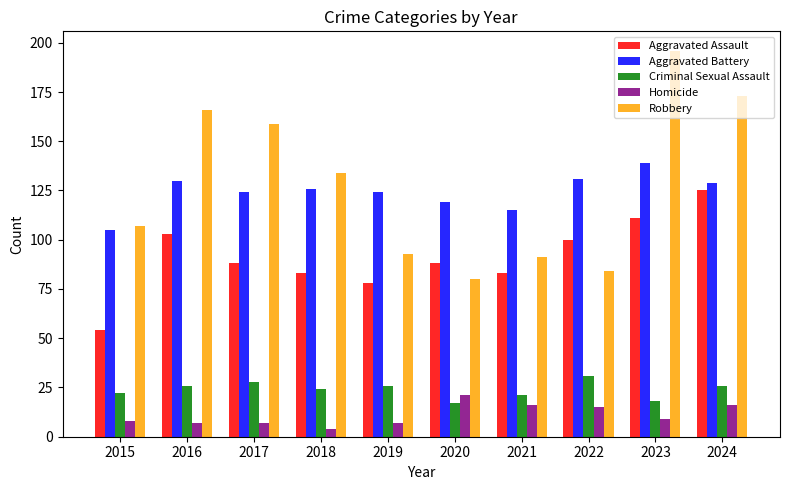

What is the difference between the second highest and second lowest values in the Criminal Sexual Assault series?

10